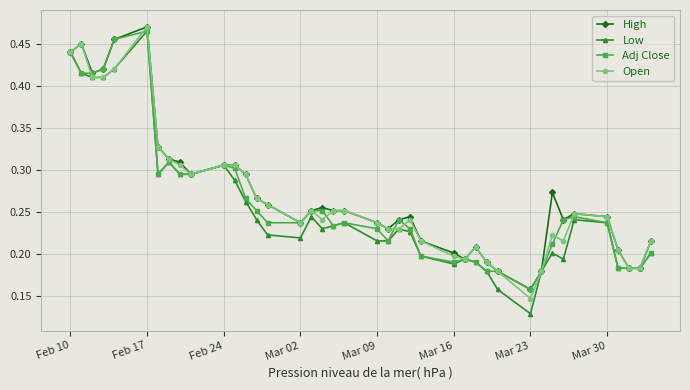

Count the Open values in the range 0 to 1.

40